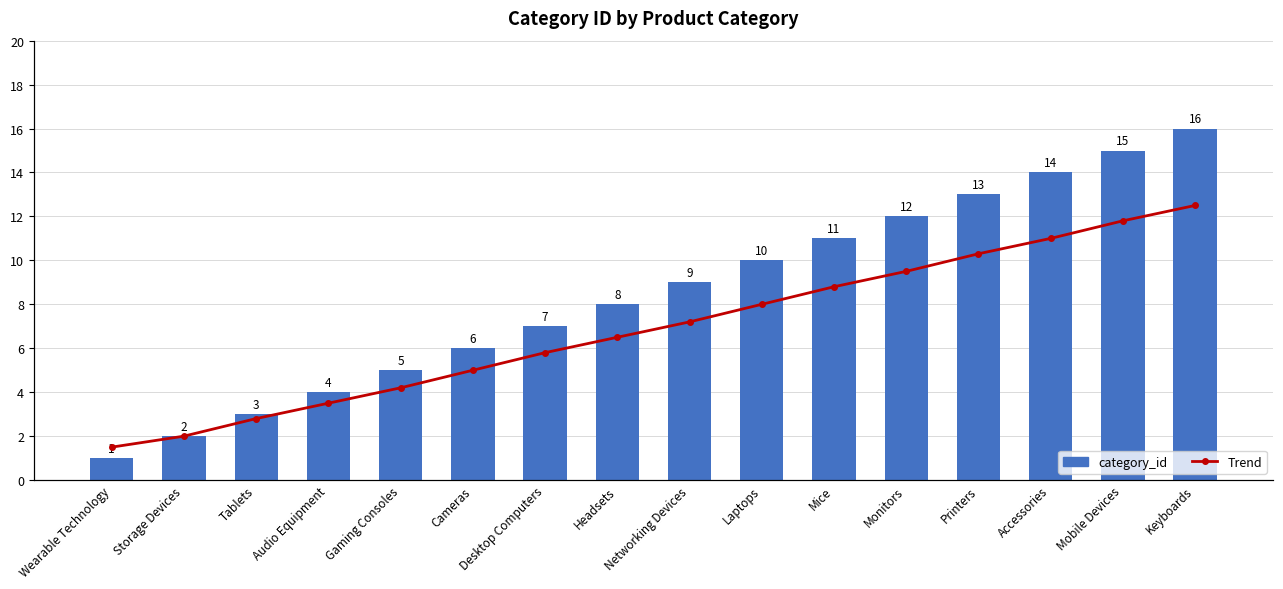

Which has a higher value, Cameras or Gaming Consoles?

Cameras